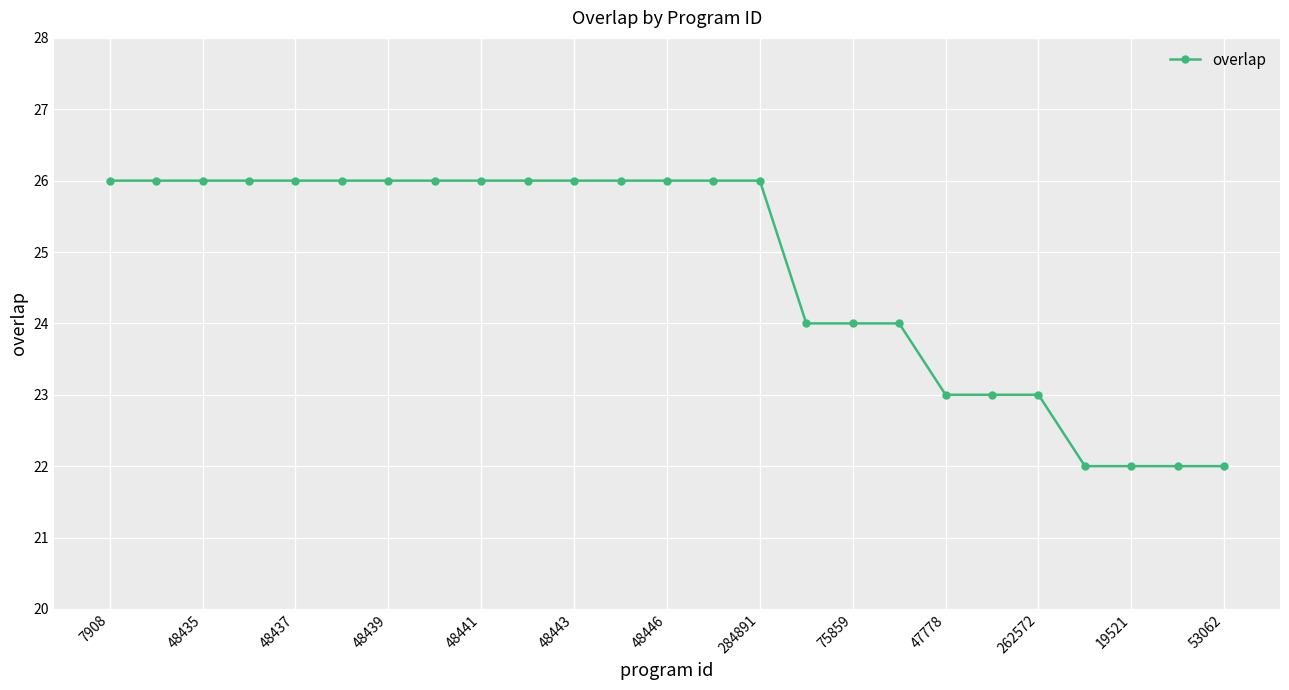

How many values are between 23 and 26?

21